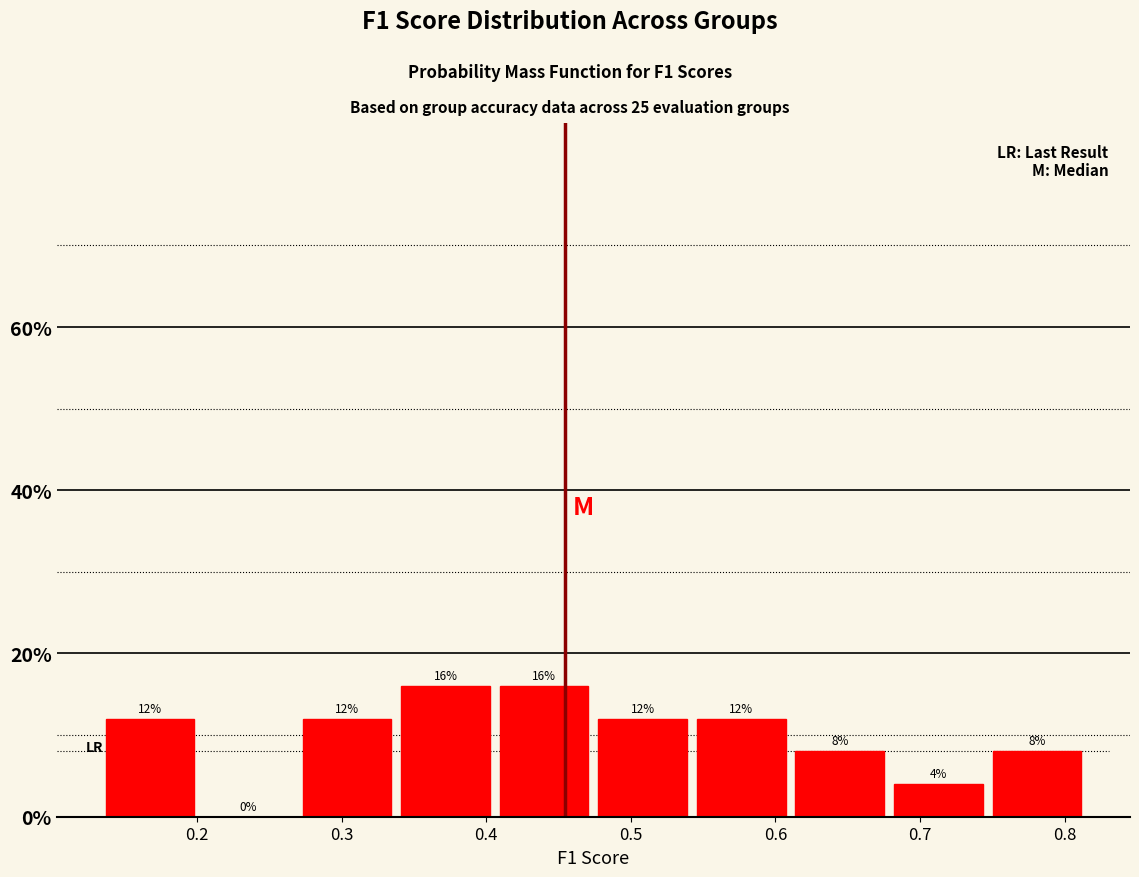

Reading left to right, transcribe this chart: for each bar, give the range it covers on the x-axis and its height. The bar edges are not printed on the chart, so give them approximately, as read against the axis.

0.13 to 0.20: 12
0.20 to 0.27: 0
0.27 to 0.34: 12
0.34 to 0.41: 16
0.41 to 0.47: 16
0.47 to 0.54: 12
0.54 to 0.61: 12
0.61 to 0.68: 8
0.68 to 0.75: 4
0.75 to 0.81: 8